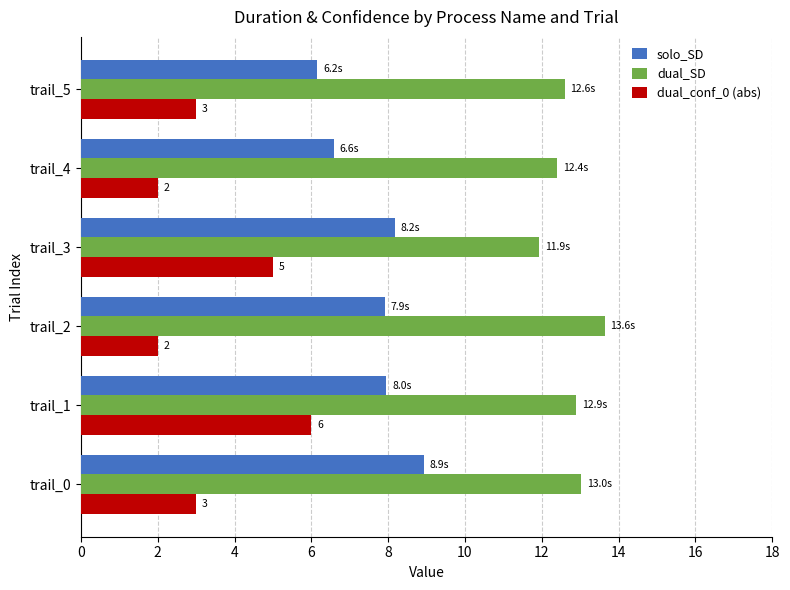

What is the difference between the maximum and second lowest values in the solo_SD series?

2.4